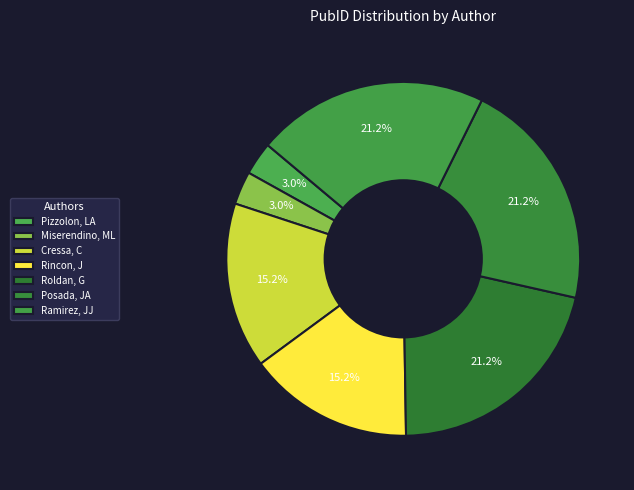

Is it true that Ramirez, JJ is 21% of the pie?

True